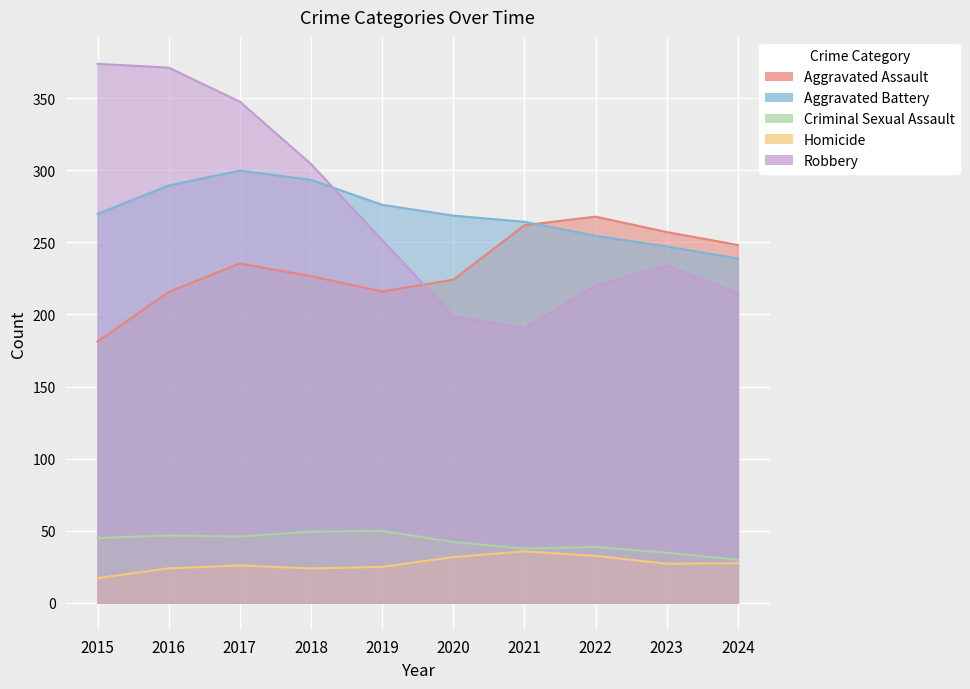

True or false: Criminal Sexual Assault and Robbery intersect in this chart.

False